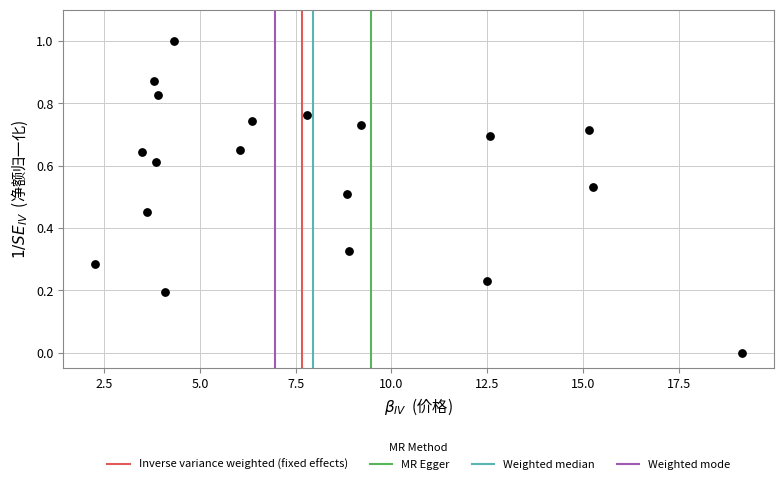

What is the range of X values (max minus min)?

16.9